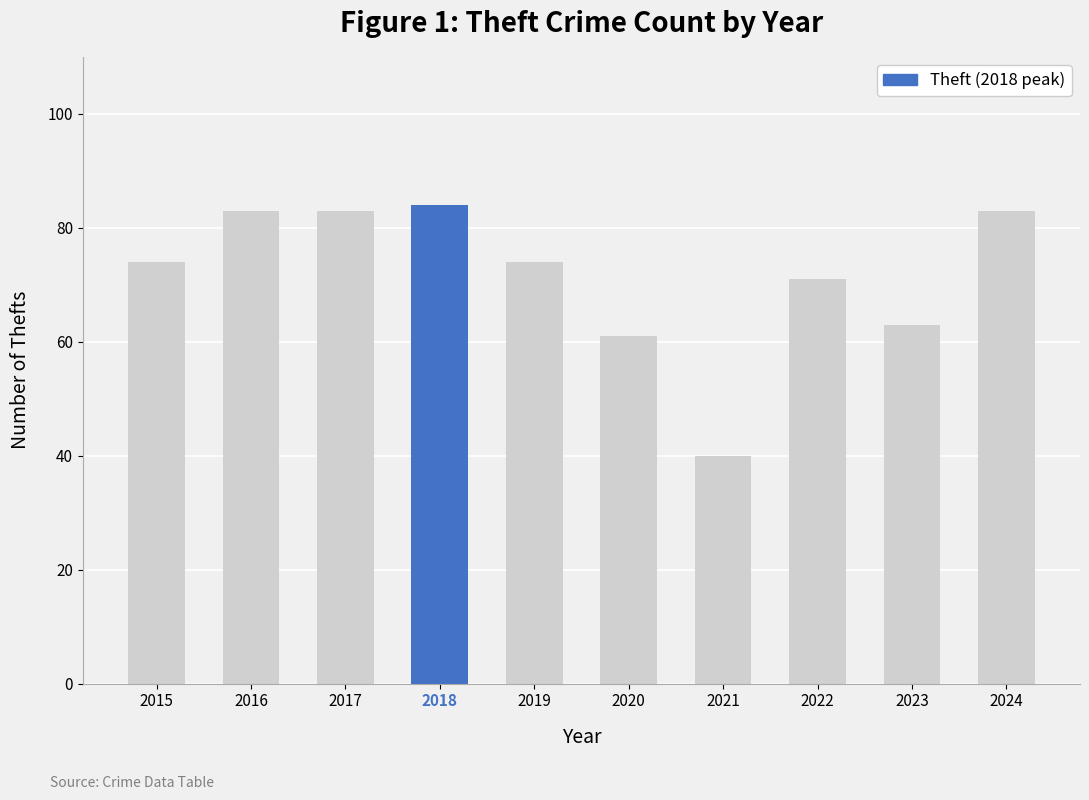

Approximately how many times larger is the value at 2022 compared to 2020?

1.2